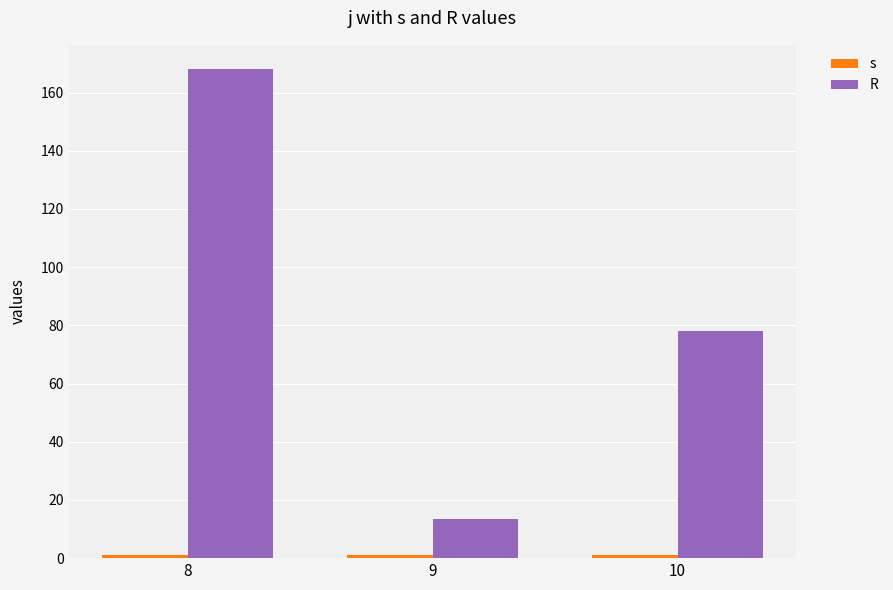

Which category has the highest value in the R series?

8